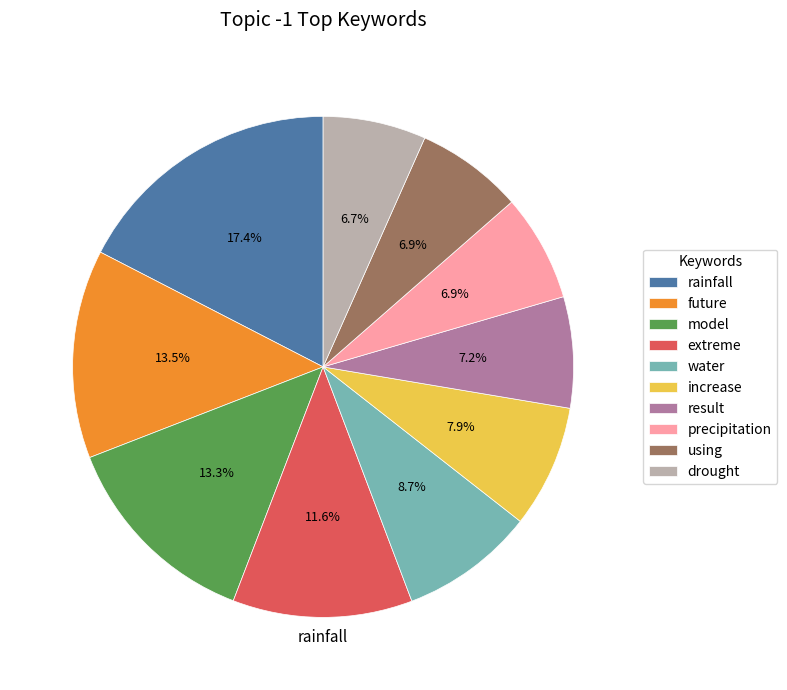

Is precipitation the majority of the pie?

No